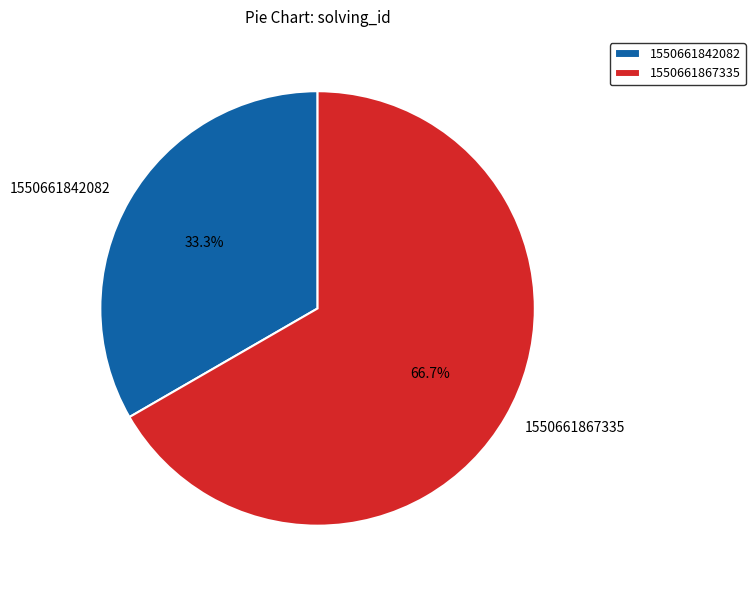

How many slices are in this pie chart?

2